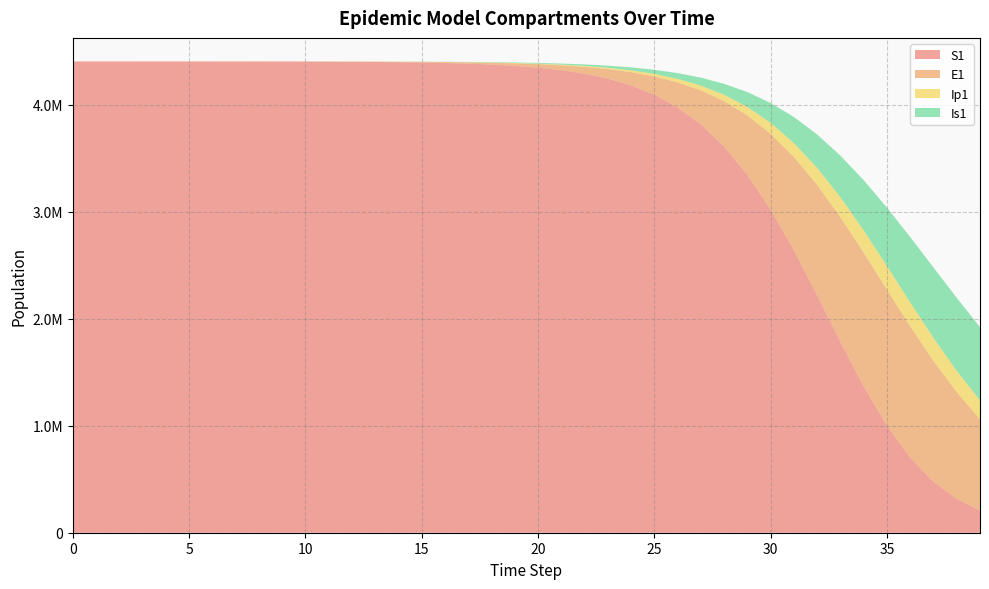

Reading left to right, list all the values displayed in this chart.

S1: 4403630.0	4403623.8	4403615.9	4403603.5	4403582.9	4403548.1	4403489.5	4403390.3	4403222.8	4402939.7	4402461.3	4401652.9	4400287.1	4398760.6	4396652.6	4393635.2	4389361.0	4383327.3	4374823.1	4362852.6	4346028.9	4322434.9	4289444.2	4243506.3	4179911.5	4092583.5	3974002.7	3815443.4	3607810.4	3343403.1	3018793.6	2638451.4	2217749.4	1783059.4	1367066.7	1000073.5	701433.5	475857.6	315904.4	207868.2
E1: 0.0	5.5	11.1	19.4	33.0	55.9	94.5	159.7	269.8	456.0	770.7	1302.3	2200.5	3009.0	4149.9	5819.3	8197.6	11558.9	16295.0	22955.4	32302.5	45383.8	63620.9	88908.7	123707.9	171090.0	234654.1	318184.1	424857.3	555824.3	708153.7	872632.0	1032669.1	1166061.1	1250532.4	1271409.8	1227244.2	1129755.0	998395.1	853320.8
Ip1: 0.0	0.4	1.2	2.3	4.0	6.9	11.7	19.7	33.4	56.4	95.3	161.0	272.1	412.2	568.6	791.6	1110.9	1564.3	2204.9	3107.2	4375.6	6154.1	8640.3	12100.5	16887.2	23453.1	32353.1	44220.1	59686.9	79225.5	102879.6	129911.8	158482.8	185589.4	207507.7	220775.2	223337.5	215241.7	198478.2	176134.0
Is1: 5.0	4.1	4.0	4.8	6.6	10.1	16.3	27.0	45.1	75.8	127.8	215.7	364.4	579.9	871.0	1257.4	1788.6	2530.8	3574.0	5042.8	7110.0	10016.0	14093.3	19798.3	27750.1	38773.5	53940.0	74590.0	102305.6	138786.4	185565.5	243516.9	312174.5	389034.1	469185.3	545674.4	610749.0	657640.3	682150.2	683386.0